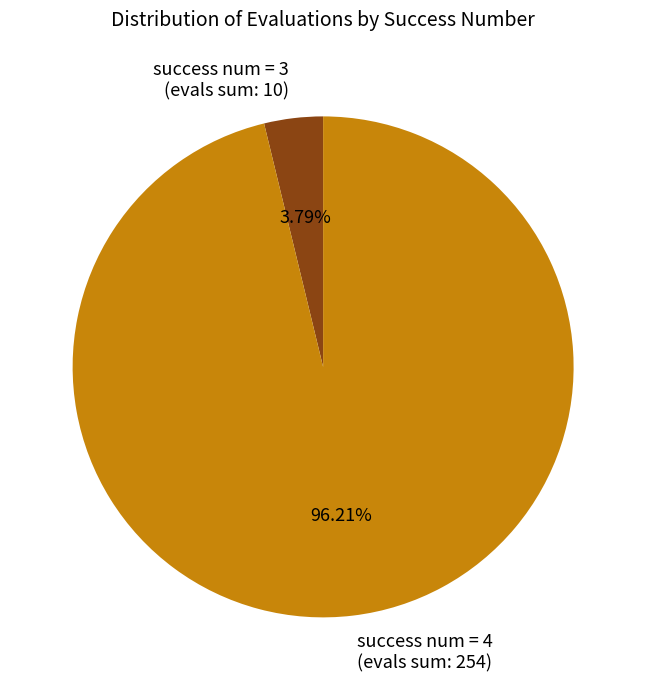

Rank the categories by value from highest to lowest.

success num = 4 (evals sum: 254), success num = 3 (evals sum: 10)